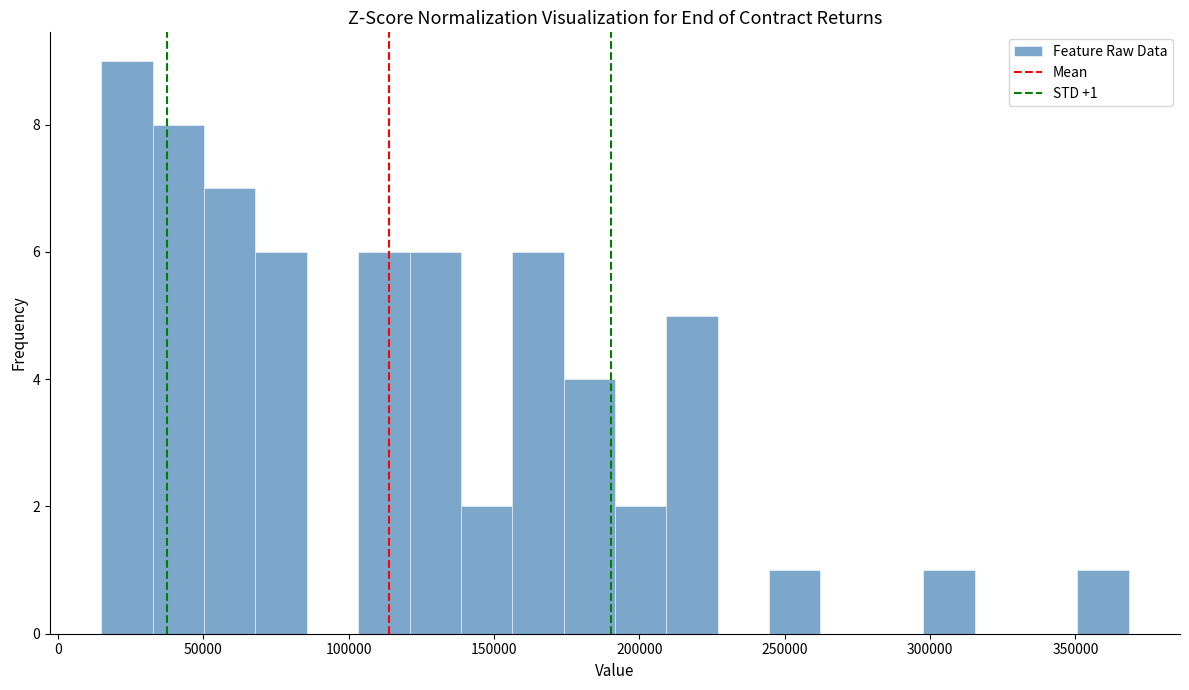

Read against the x-axis, roughly where is the centre of the tallest bar?

25000